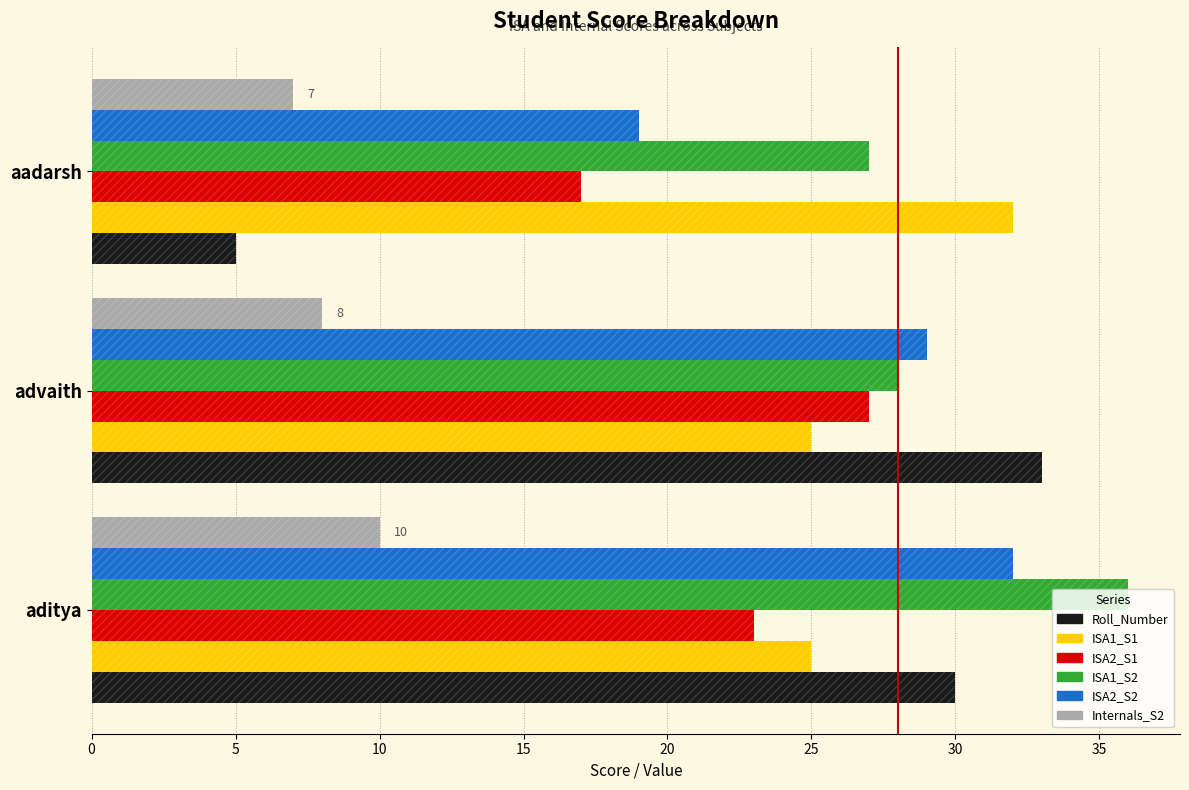

How many data points in ISA1_S1 are above 25?

1